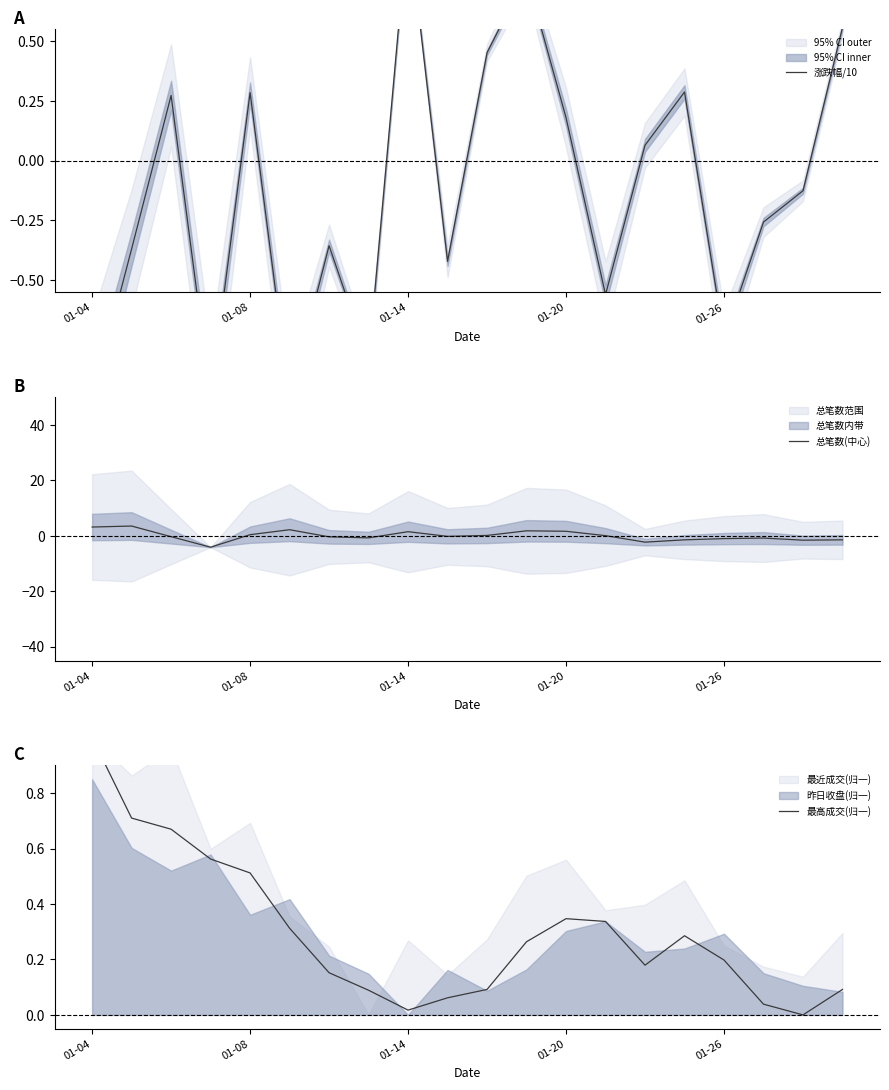

Which label corresponds to the smallest value in the chart?

01-20